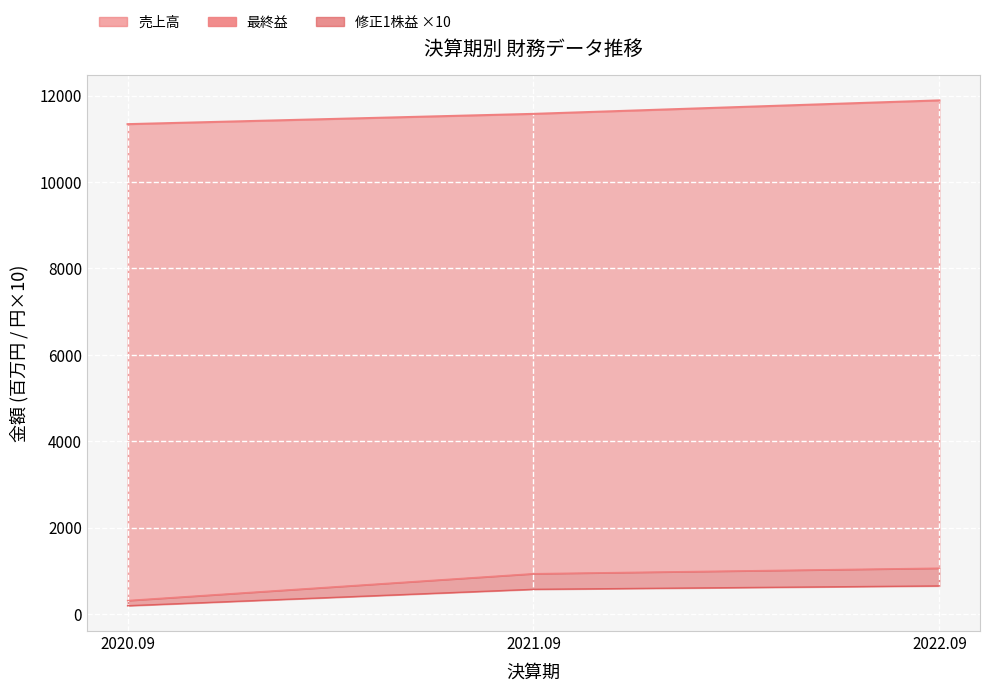

List the labels in order of value, largest first.

2022.09, 2021.09, 2020.09